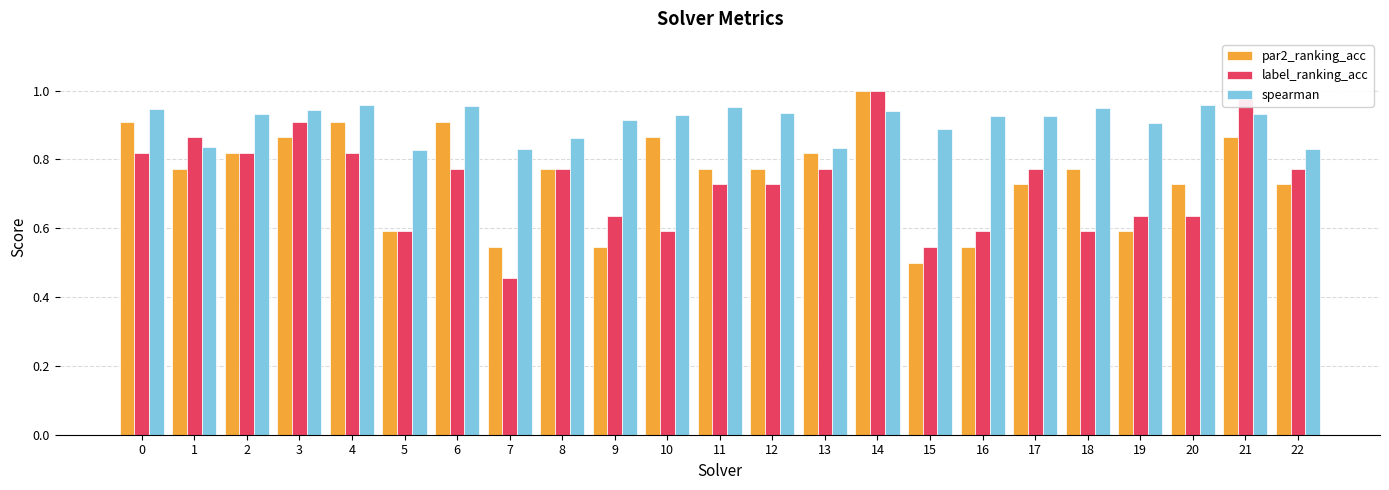

What is the difference between the second highest and second lowest values in the spearman series?

0.1